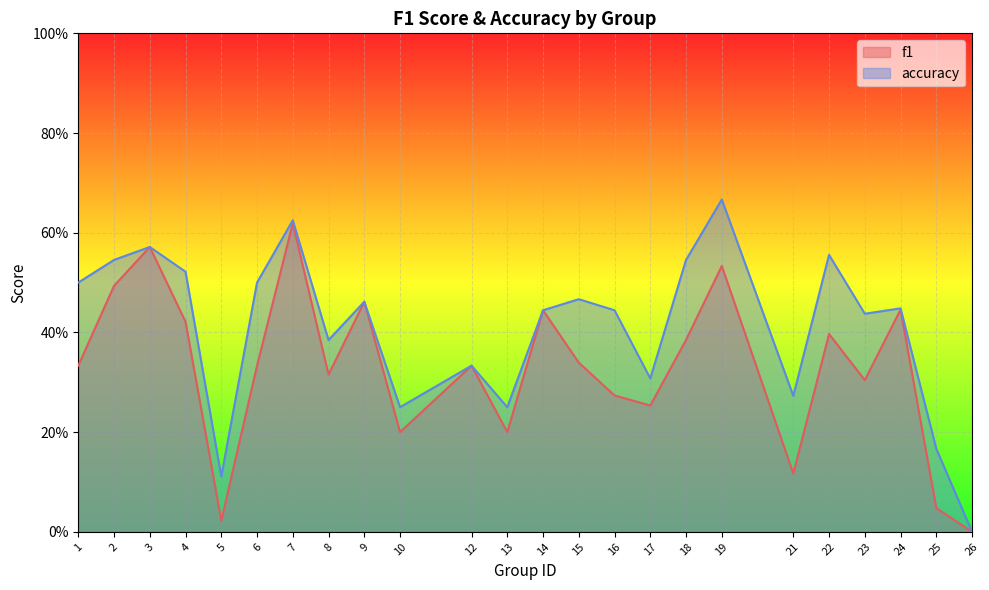

Reading left to right, what are all the values shown in this chart?

f1: 1=0.3	2=0.5	3=0.6	4=0.4	5=0.0	6=0.3	7=0.6	8=0.3	9=0.5	10=0.2	12=0.3	13=0.2	14=0.4	15=0.3	16=0.3	17=0.3	18=0.4	19=0.5	21=0.1	22=0.4	23=0.3	24=0.4	25=0.0	26=0.0
accuracy: 1=0.5	2=0.5	3=0.6	4=0.5	5=0.1	6=0.5	7=0.6	8=0.4	9=0.5	10=0.2	12=0.3	13=0.2	14=0.4	15=0.5	16=0.4	17=0.3	18=0.5	19=0.7	21=0.3	22=0.6	23=0.4	24=0.4	25=0.2	26=0.0